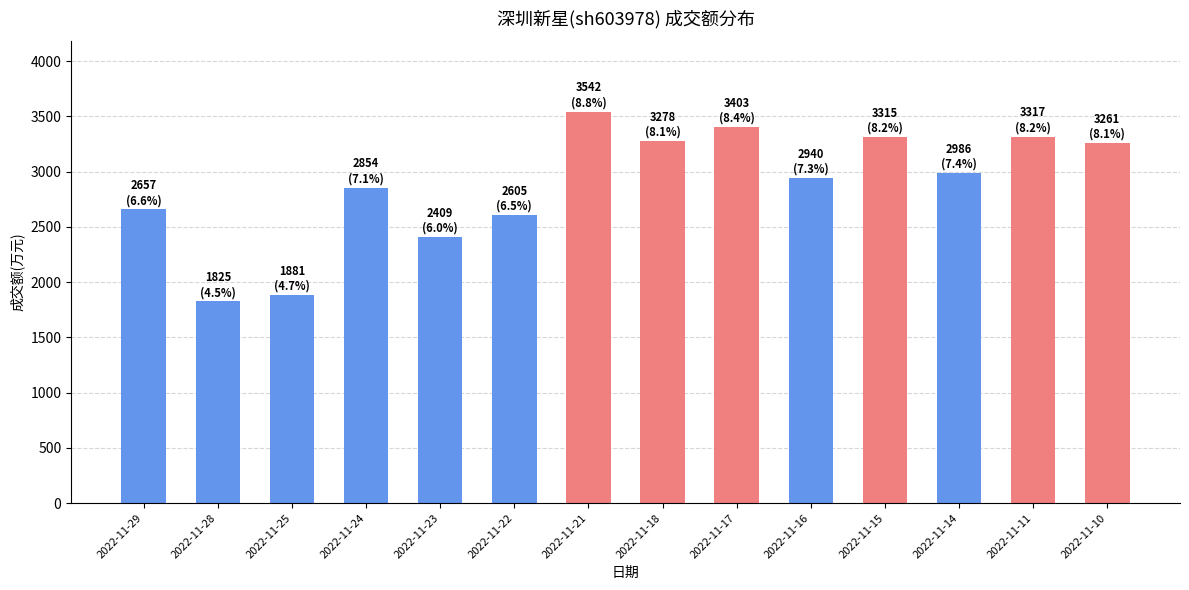

Between 2022-11-22 and 2022-11-11, which is larger?

2022-11-11